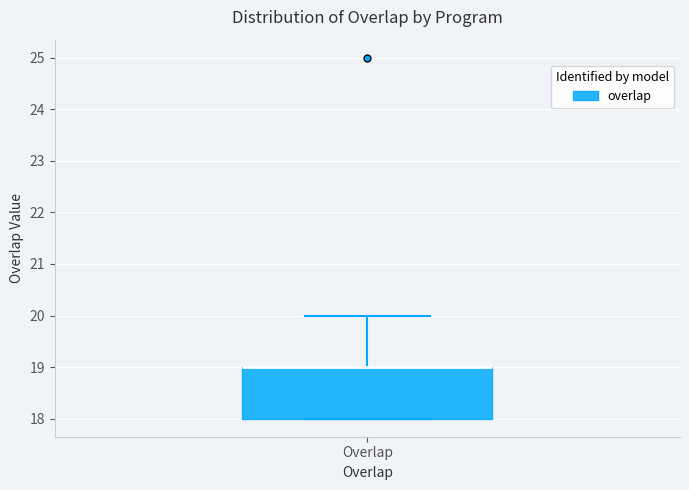

Read this box plot against the y-axis: the position of the median line, the range covered by the box, and the ends of both whiskers. The values are not printed on the chart, so give them approximately, as read against the axis.

median 19 (drawn on the box's upper edge), box 18 to 19, whiskers 18 to 20